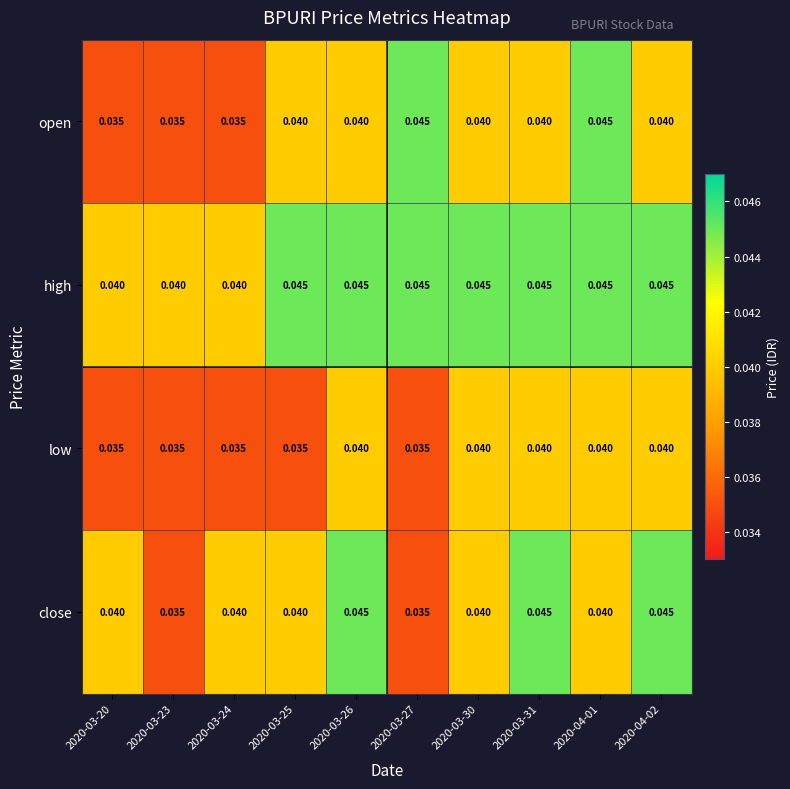

Which series changed the most between 2020-03-24 and 2020-03-27?

open